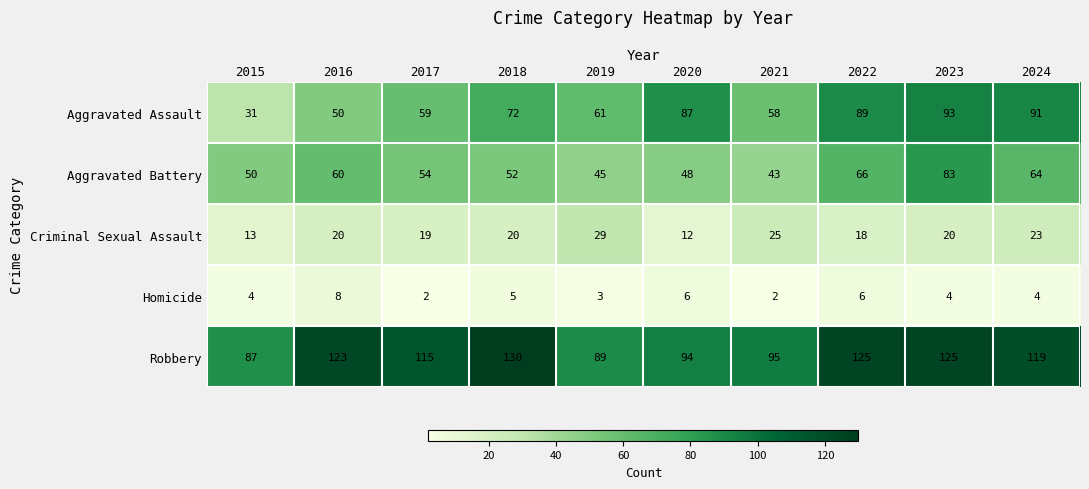

Where is Robbery nearest to the value 108?

2017